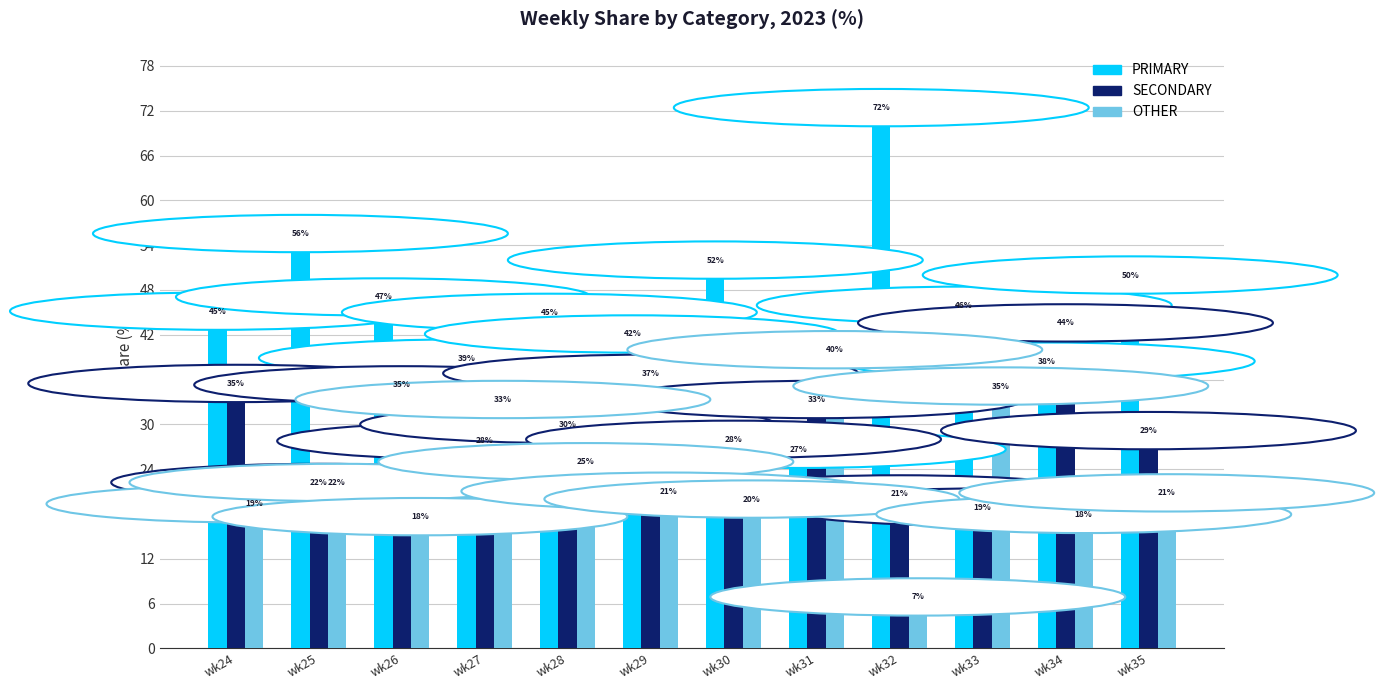

At how many categories does at least one series exceed 11?

12